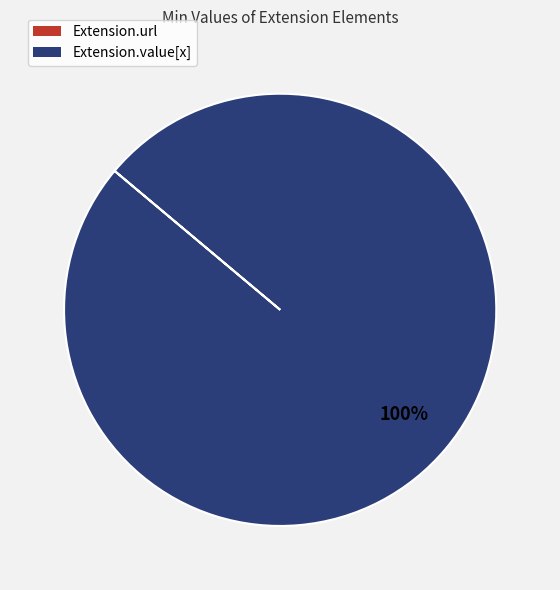

Which slice is the largest?

Extension.value[x]